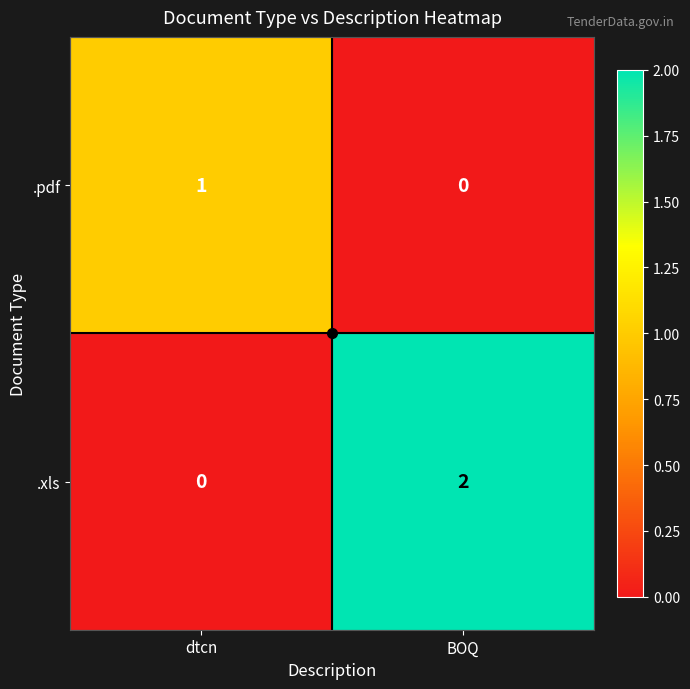

At which label does .pdf reach its peak?

dtcn